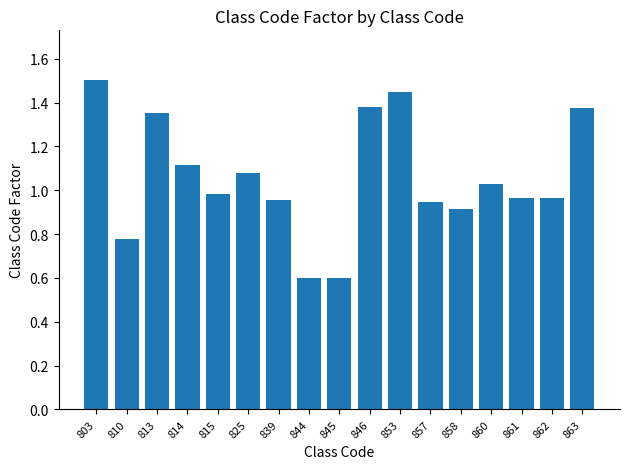

The value at 815 is 1.0. True or false?

True